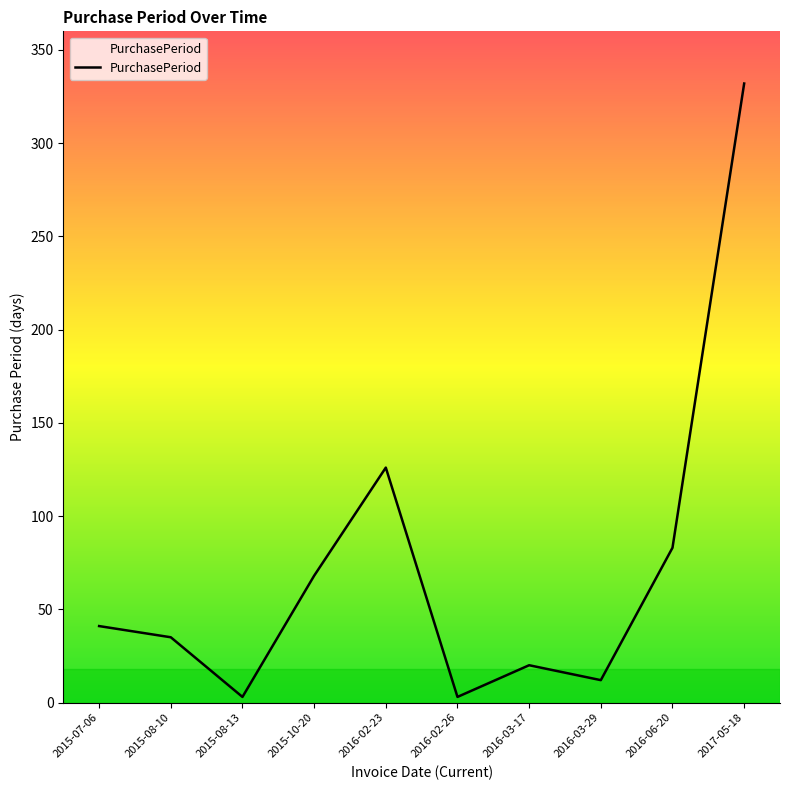

Where is the data nearest to the value 167?

2016-02-23